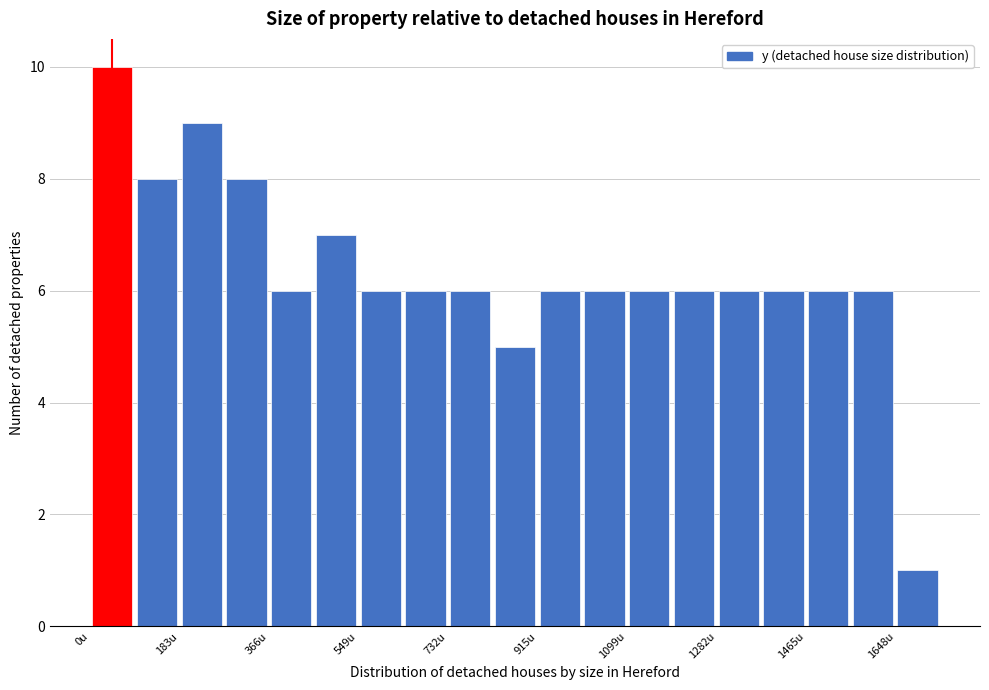

Reading left to right, list every bar in this chart as the range it spans on the x-axis followed by its height. Neither the bar edges nor the heights are printed on the chart, so give them approximately, as read against the axes.

0 to 100: 10
100 to 180: 8
180 to 280: 9
280 to 360: 8
360 to 460: 6
460 to 540: 7
540 to 640: 6
640 to 740: 6
740 to 820: 6
820 to 920: 5
920 to 1000: 6
1000 to 1100: 6
1100 to 1200: 6
1200 to 1280: 6
1280 to 1380: 6
1380 to 1460: 6
1460 to 1560: 6
1560 to 1640: 6
1640 to 1740: 1